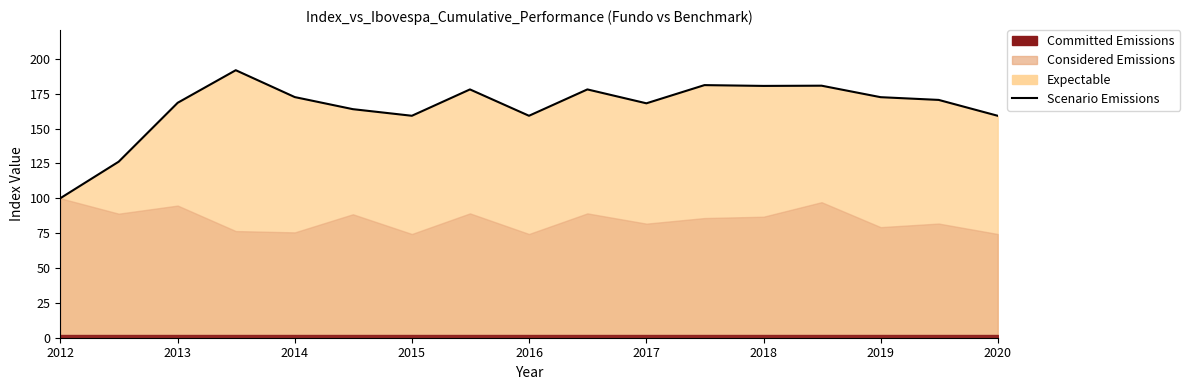

What is the value of the 7th point from the left?

159.1